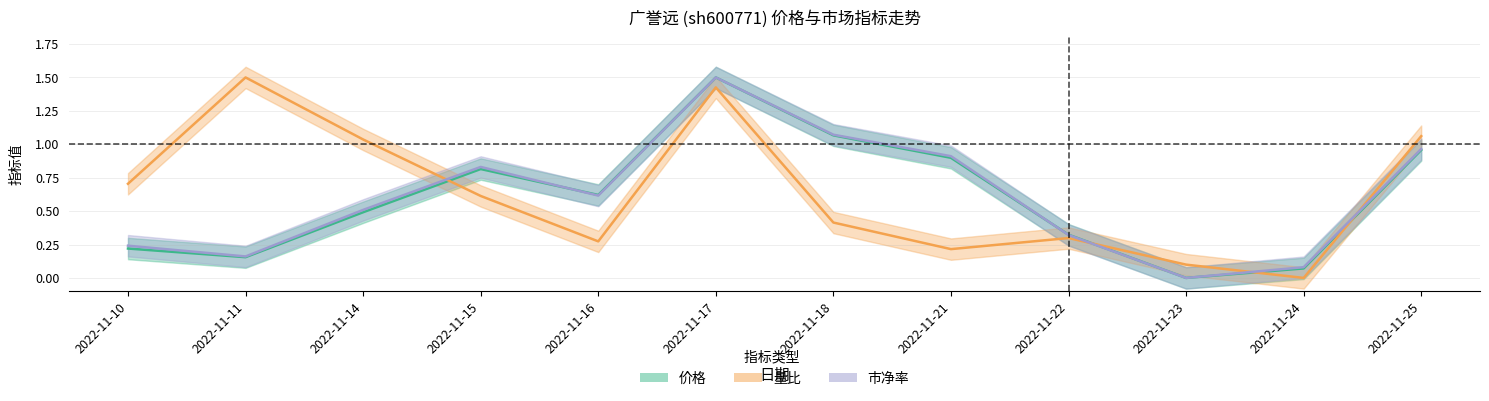

At which category is the sum across all series the highest?

2022-11-17